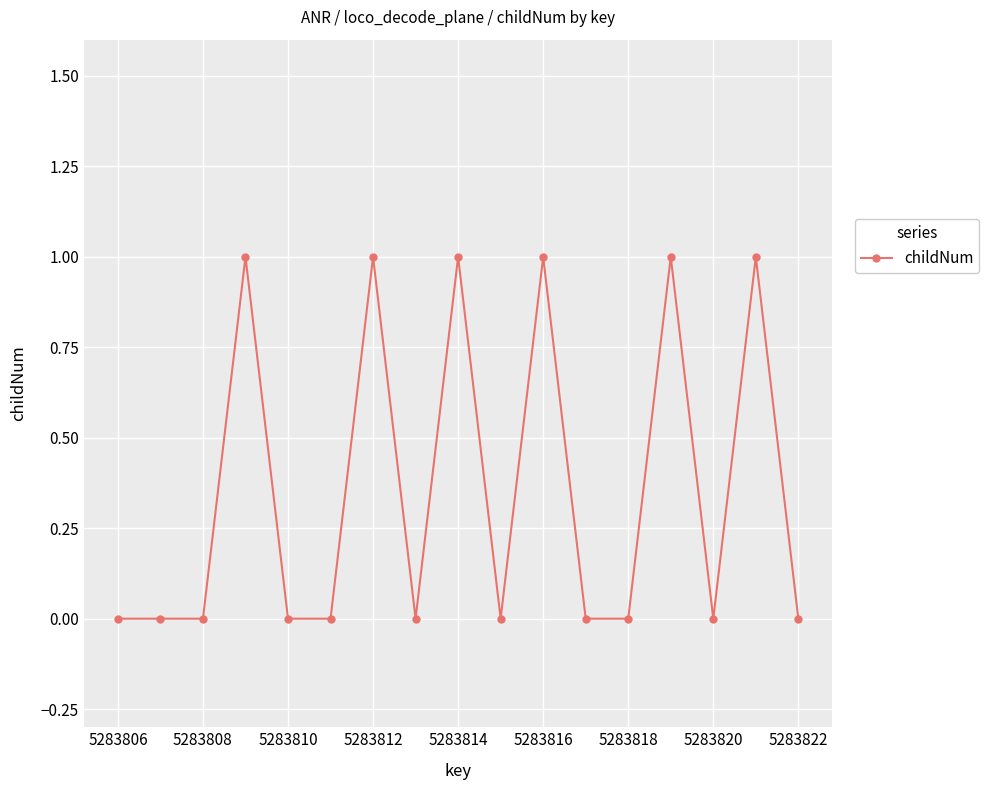

Reading left to right, list all the values displayed in this chart.

0	0	0	1	0	0	1	0	1	0	1	0	0	1	0	1	0